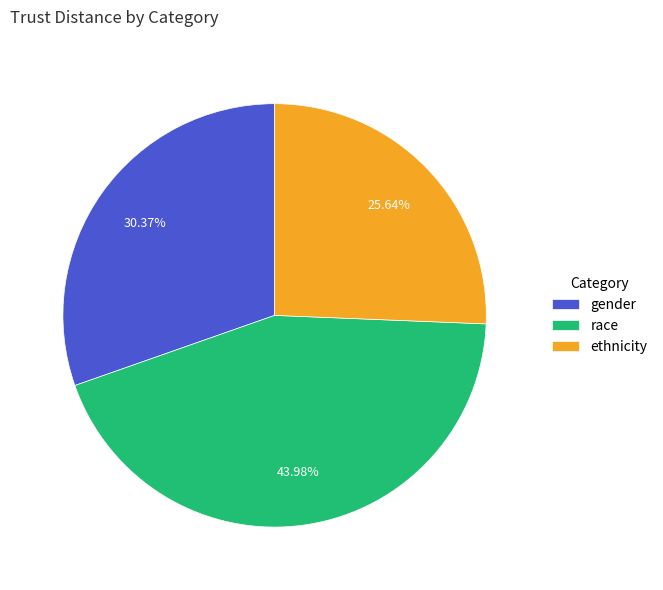

To the nearest percent, what portion does gender represent?

30%